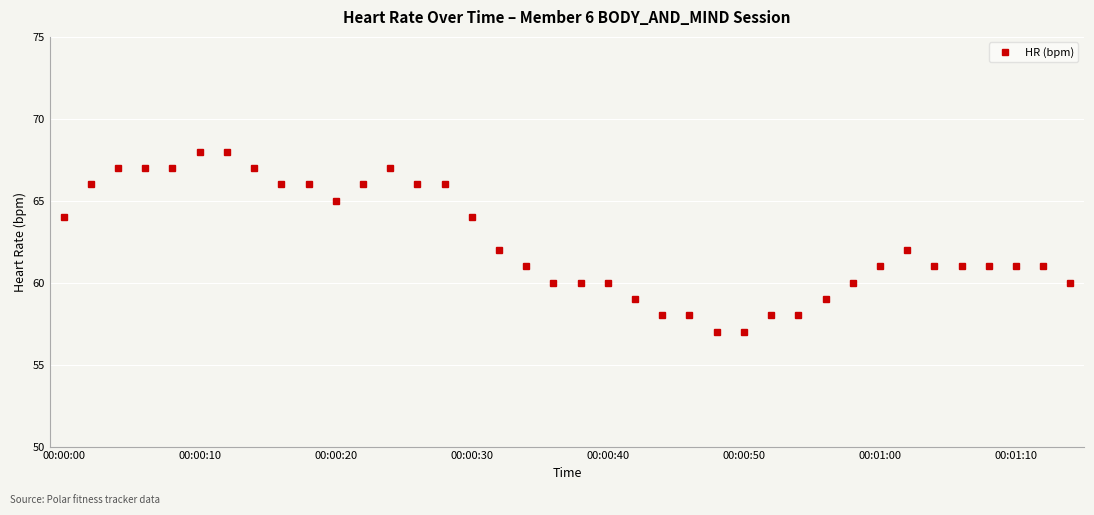

What is the value of the 28th point from the left?

58